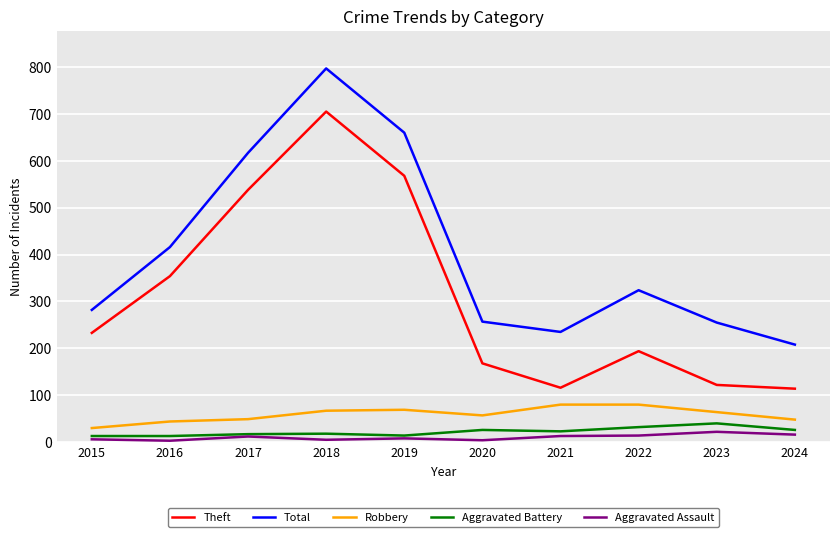

Where is Total nearest to the value 502?

2016